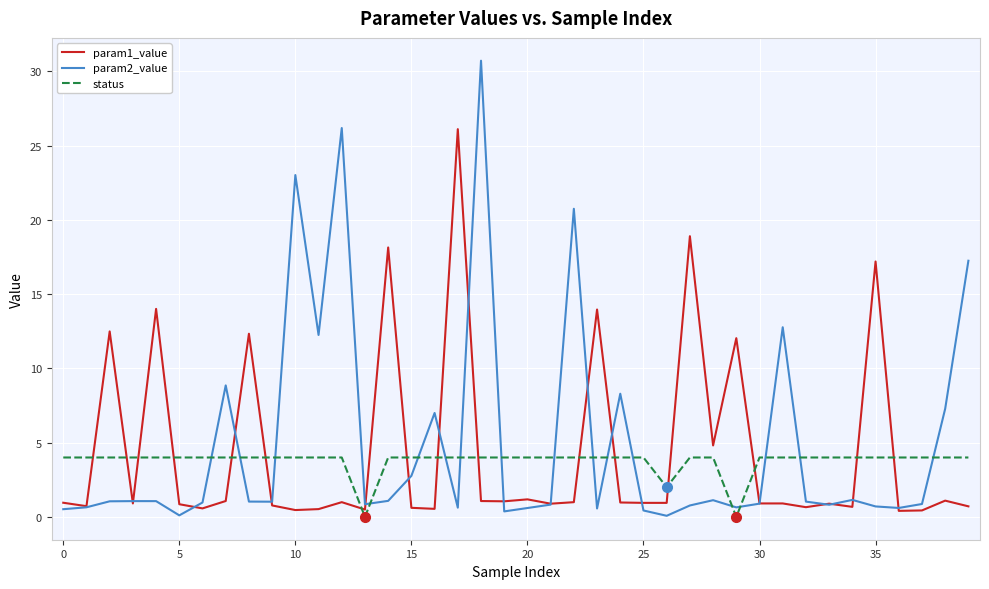

Which series has the widest spread of values?

param2_value